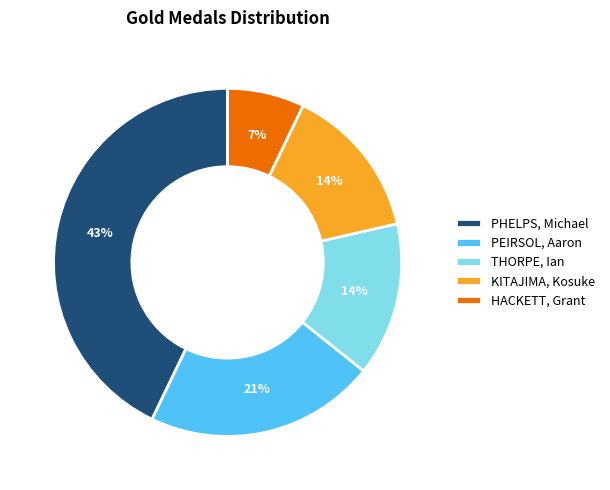

To the nearest percent, what portion does THORPE, Ian represent?

14%